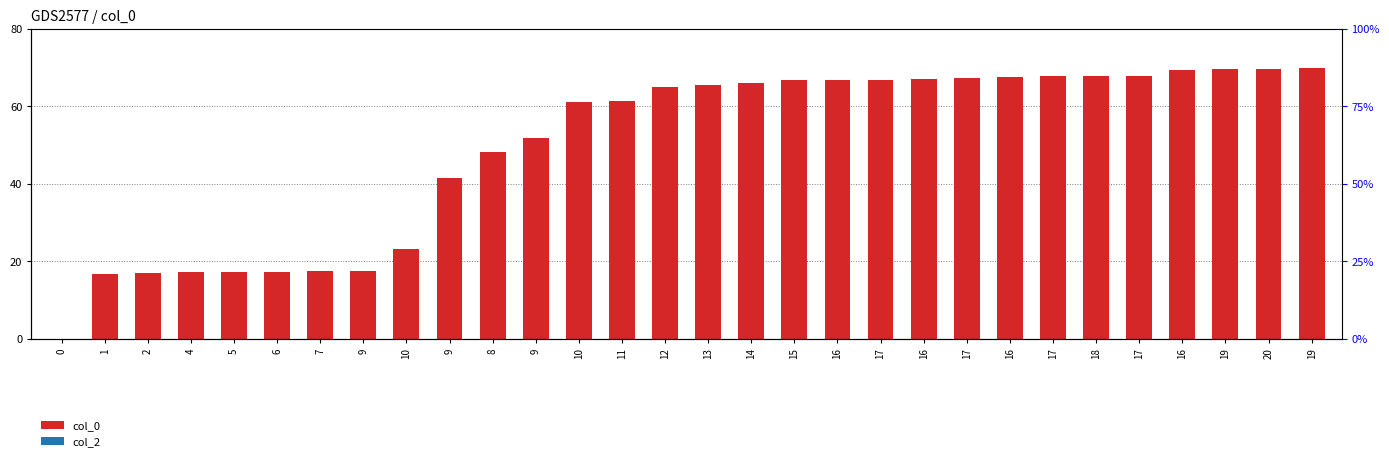

List the series in order of their peak value, lowest first.

col_2, col_0